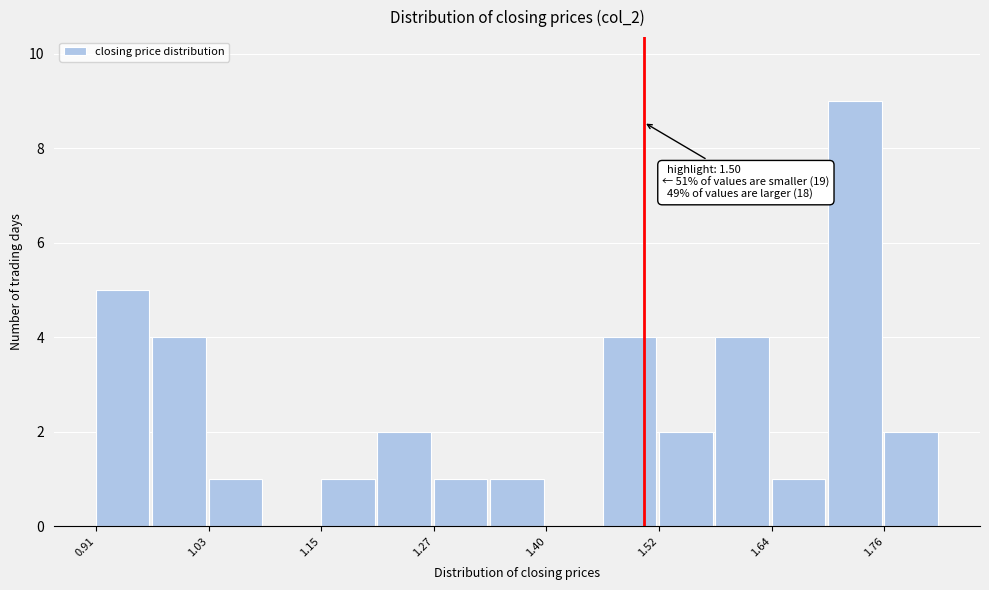

Around what value on the x-axis is the tallest bar? Give the approximate position of its centre, as read against the axis.

1.72